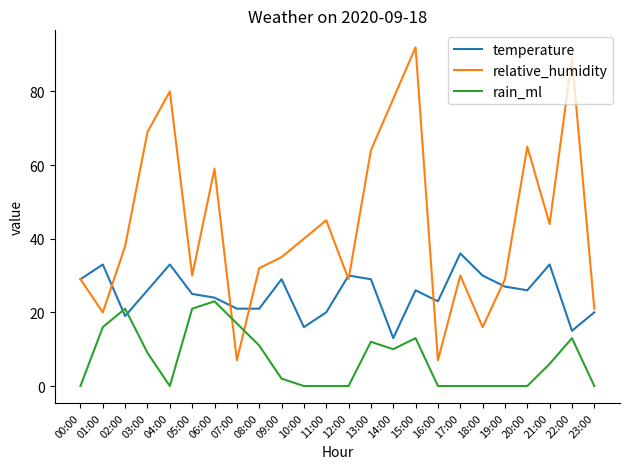

What is the difference between the highest and lowest values at 12:00?

30